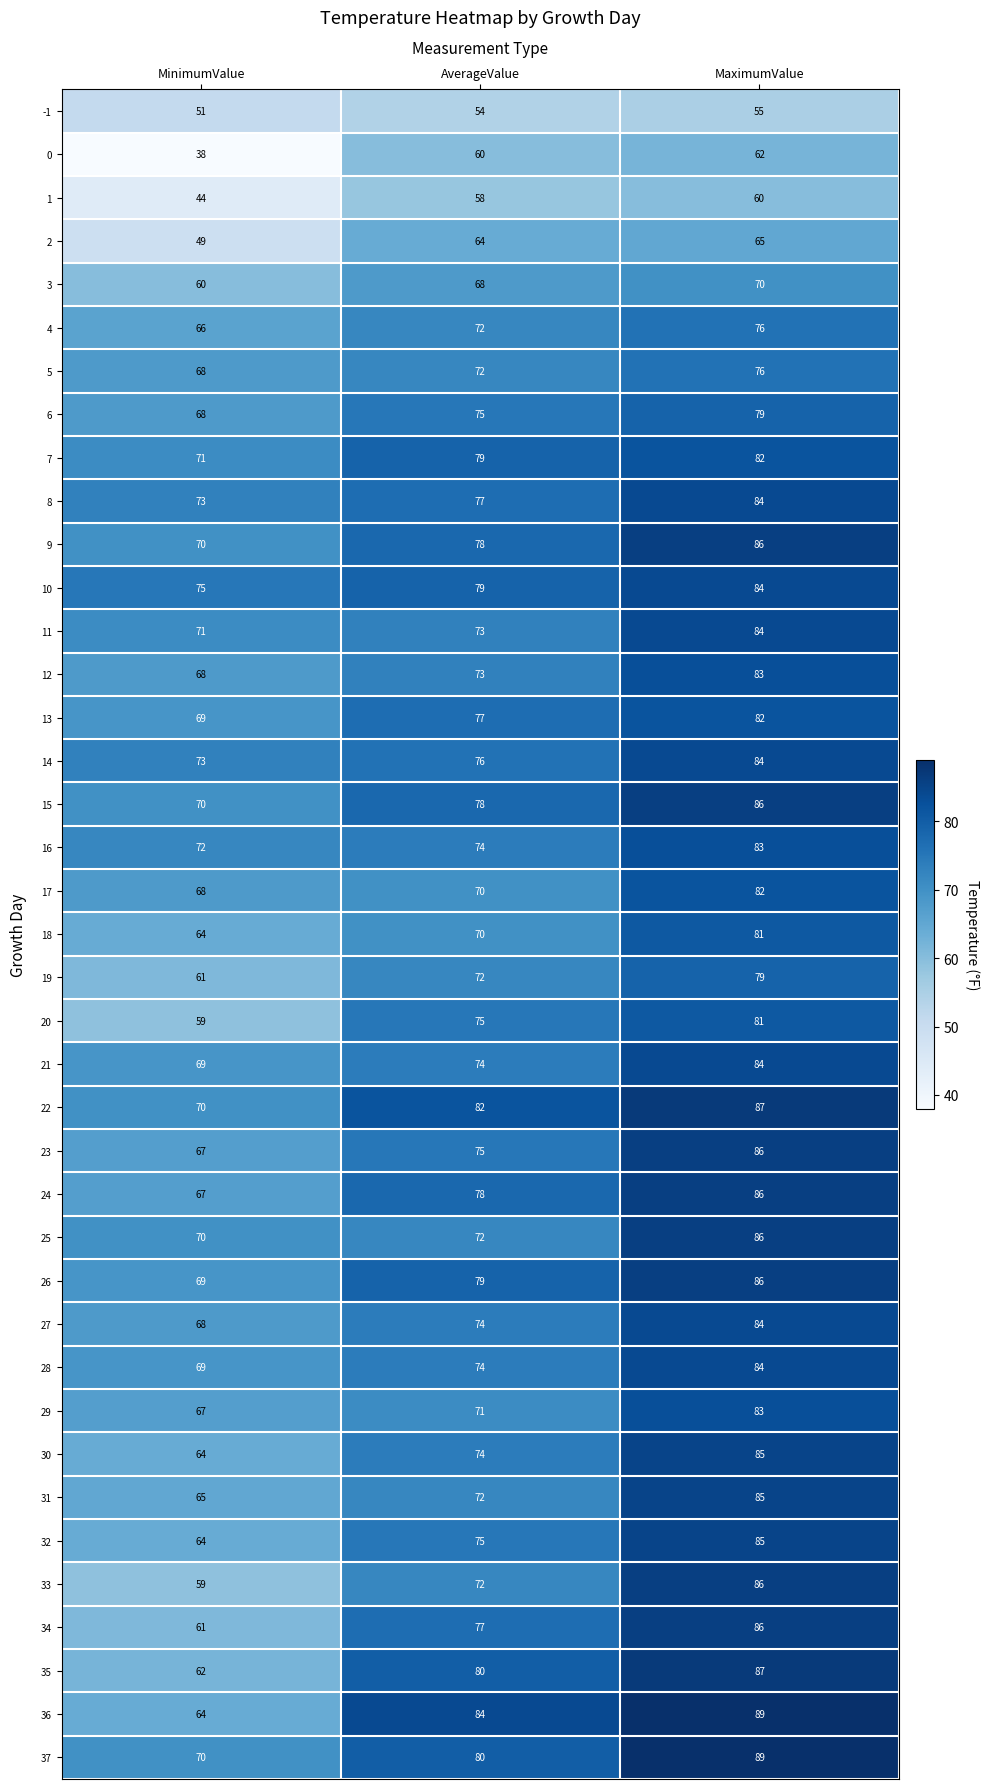

List the labels in order of 29 value, largest first.

MaximumValue, AverageValue, MinimumValue